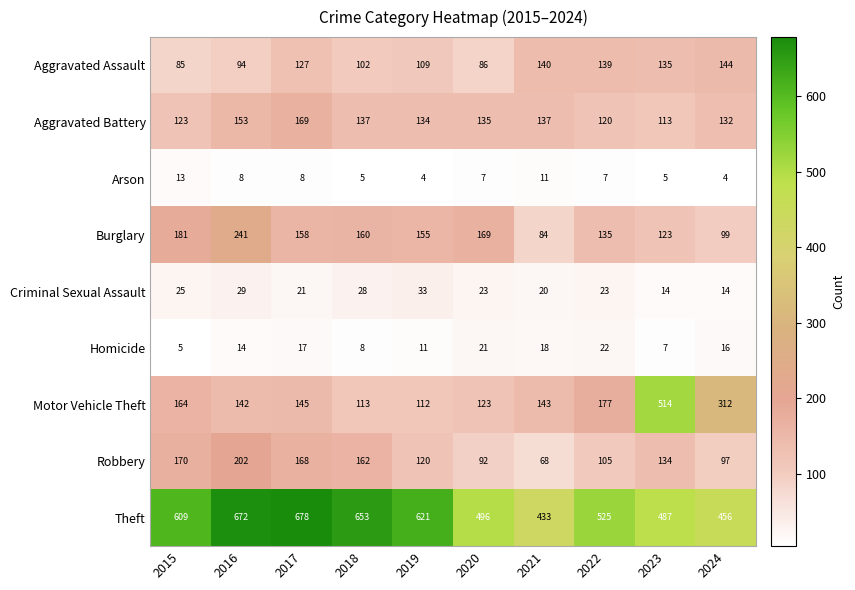

How many data points in Theft are less than 609?

5